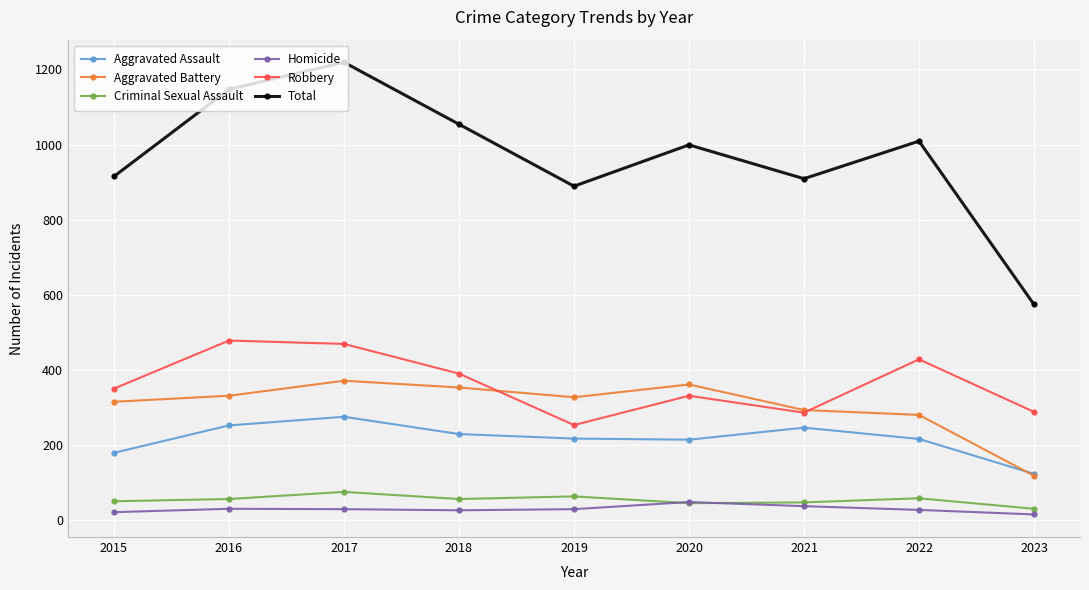

At 2019, list the series in order from smallest to largest.

Homicide, Criminal Sexual Assault, Aggravated Assault, Robbery, Aggravated Battery, Total